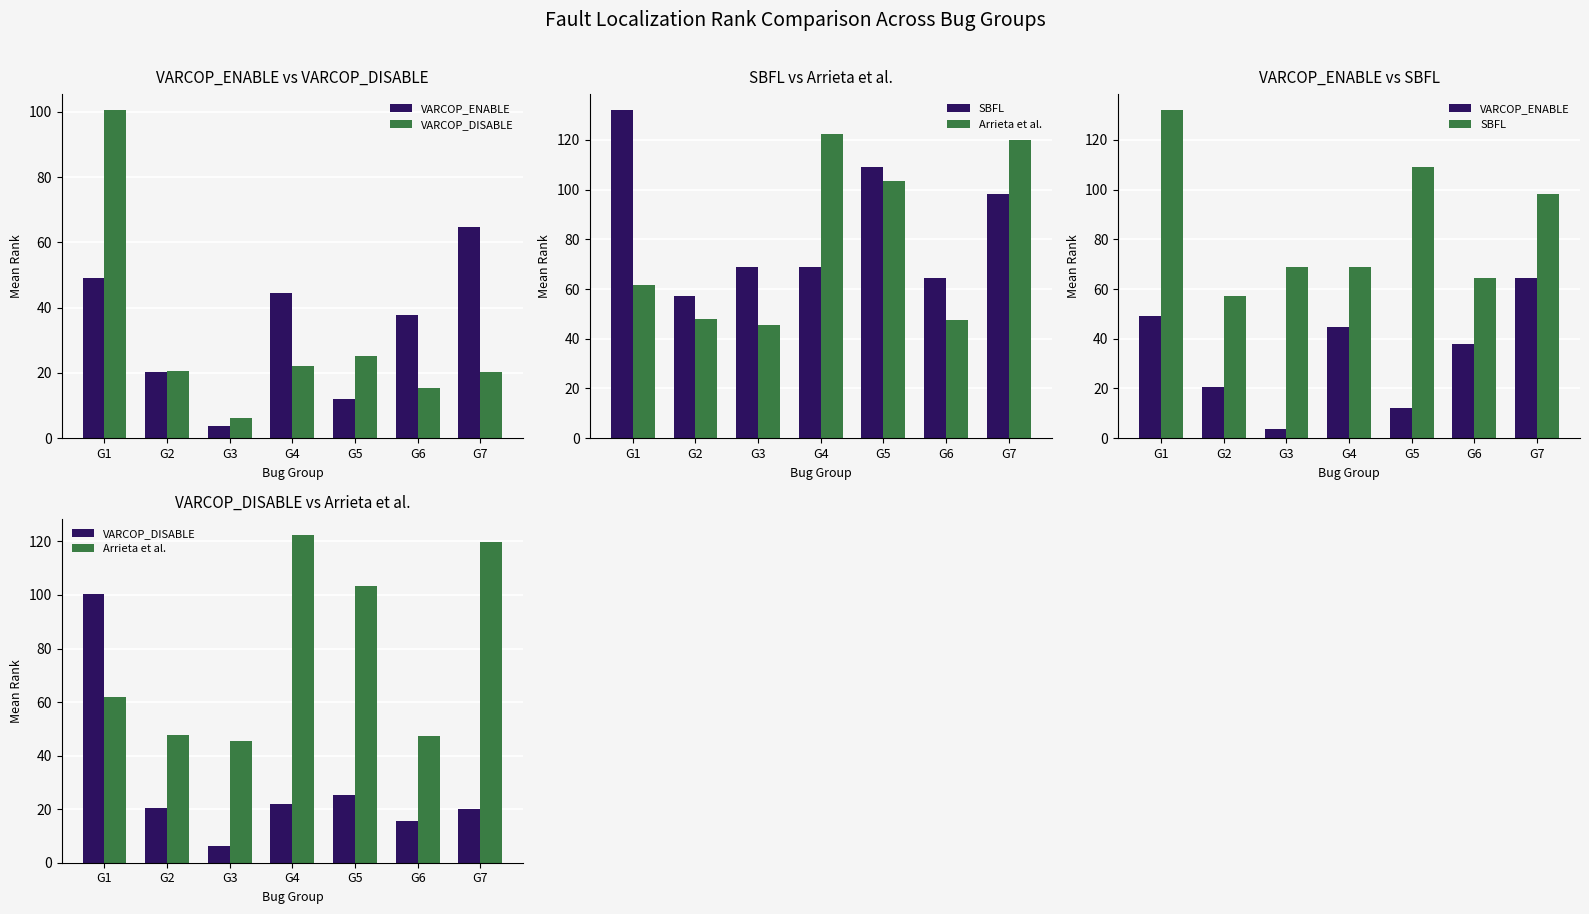

Reading right to left, list all the values displayed in this chart.

VARCOP_ENABLE: 64.6	37.8	12.0	44.6	3.6	20.4	49.2
VARCOP_DISABLE: 20.2	15.4	25.2	22.0	6.2	20.6	100.4
SBFL: 98.2	64.4	109.0	69.0	68.8	57.0	131.8
Arrieta et al.: 119.8	47.4	103.4	122.4	45.4	47.8	61.8